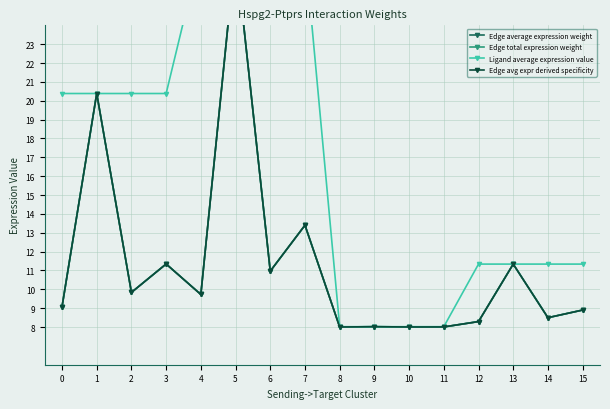

How many data points in Edge total expression weight are above 9?

9